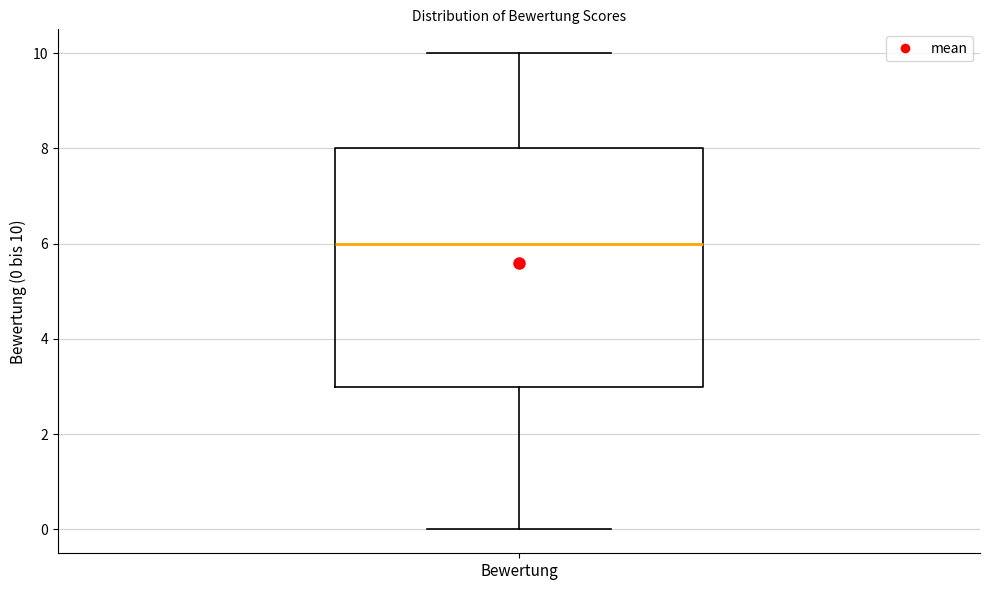

Where is the lower edge of the box for Bewertung on the y-axis? The values are not printed on the chart, so give them approximately, as read against the axis.

3